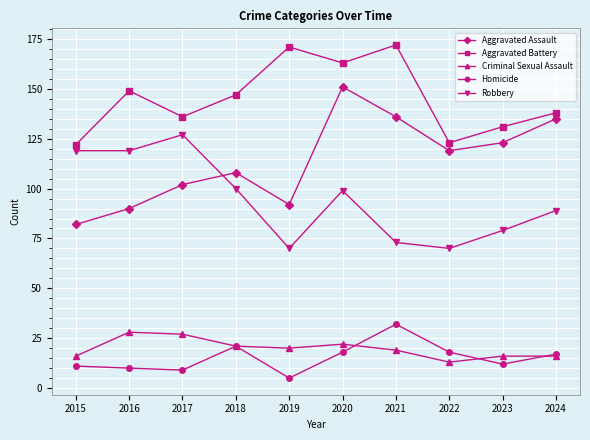

What is the difference between the maximum and minimum values in the Robbery series?

57